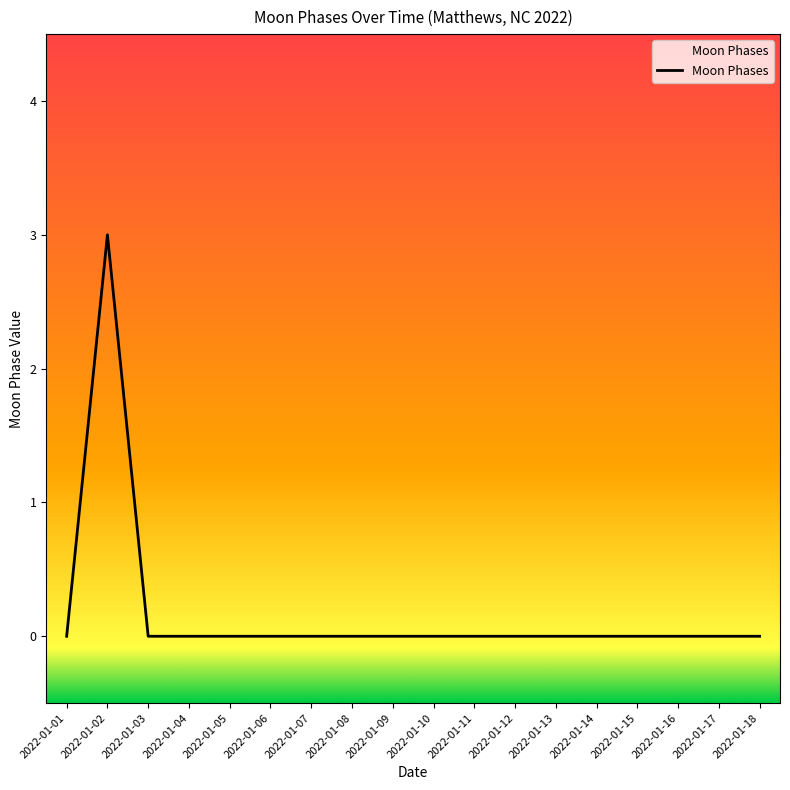

Which has a higher value, 2022-01-17 or 2022-01-02?

2022-01-02